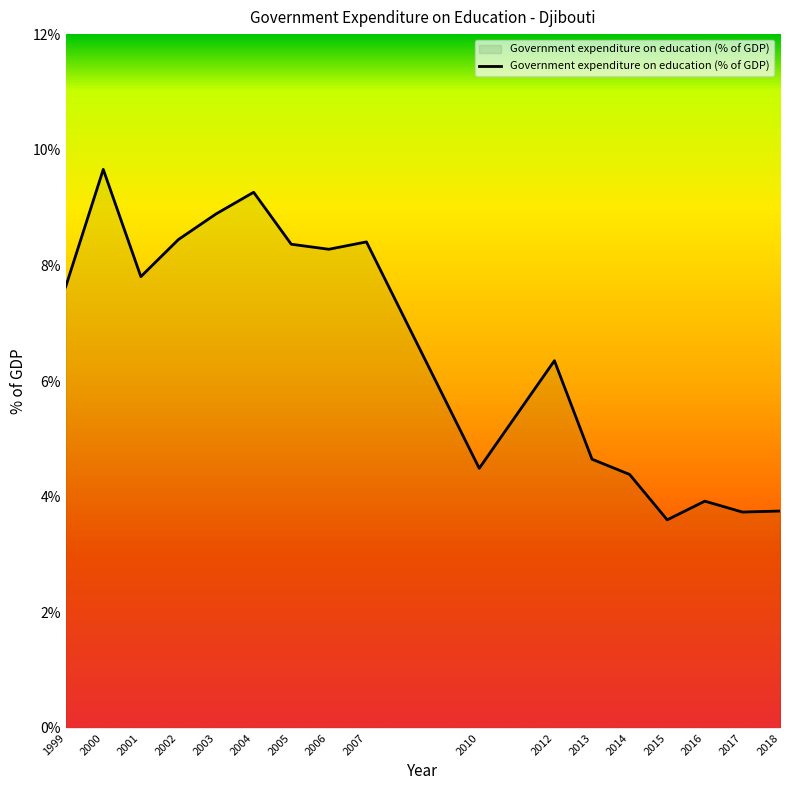

How many interior local peaks (higher than both neighbors) does the data have?

5